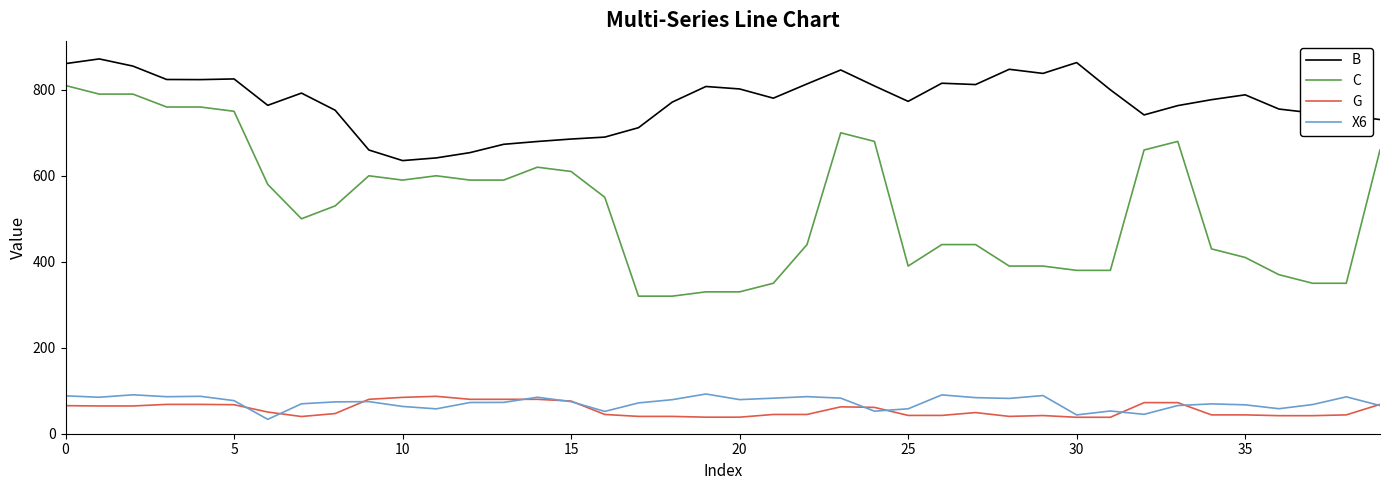

True or false: C and X6 cross at least once.

False